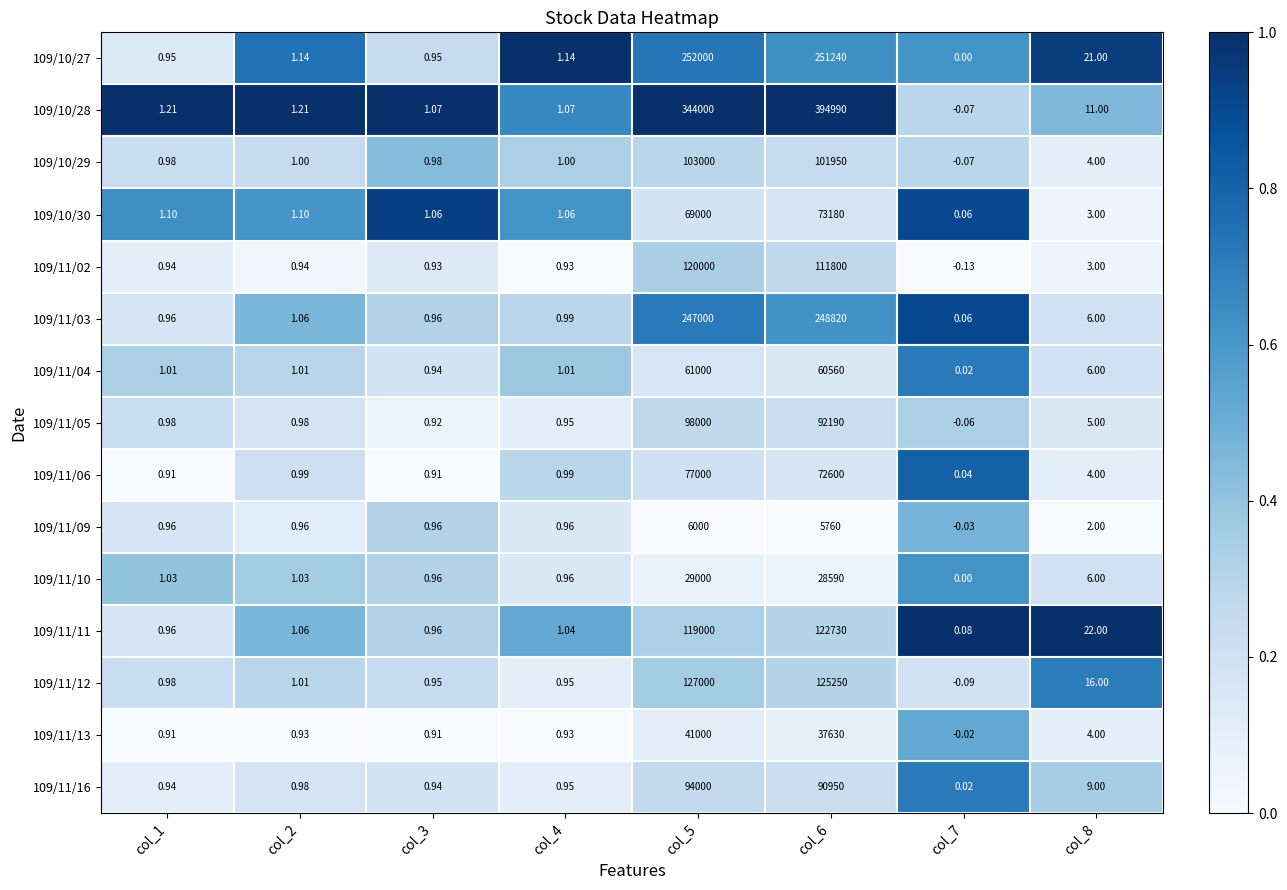

List the series in order of their peak value, highest first.

109/10/28, 109/10/27, 109/11/03, 109/11/12, 109/11/11, 109/11/02, 109/10/29, 109/11/05, 109/11/16, 109/11/06, 109/10/30, 109/11/04, 109/11/13, 109/11/10, 109/11/09